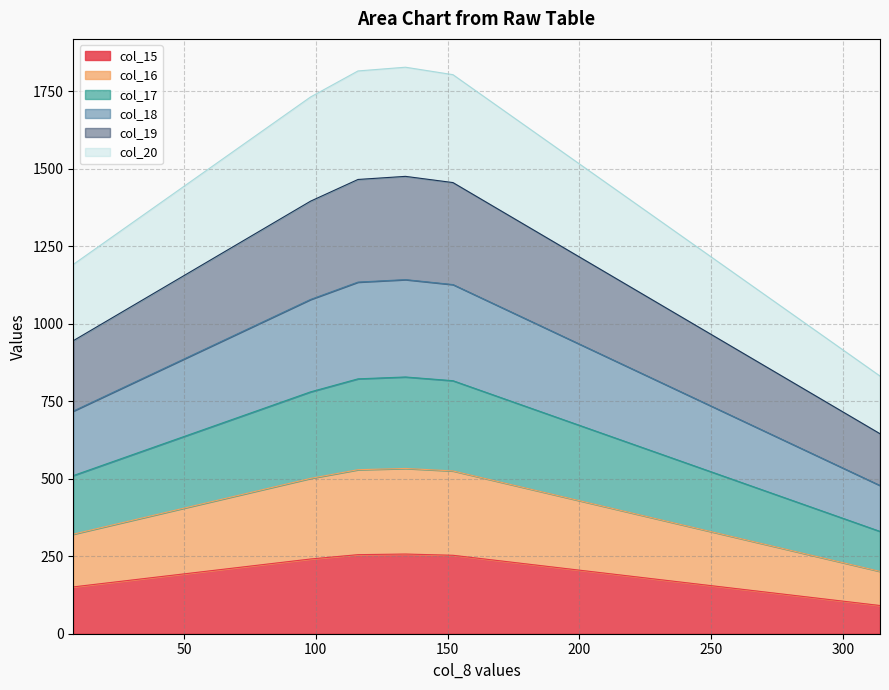

What is the highest value of the col_15 series?

257